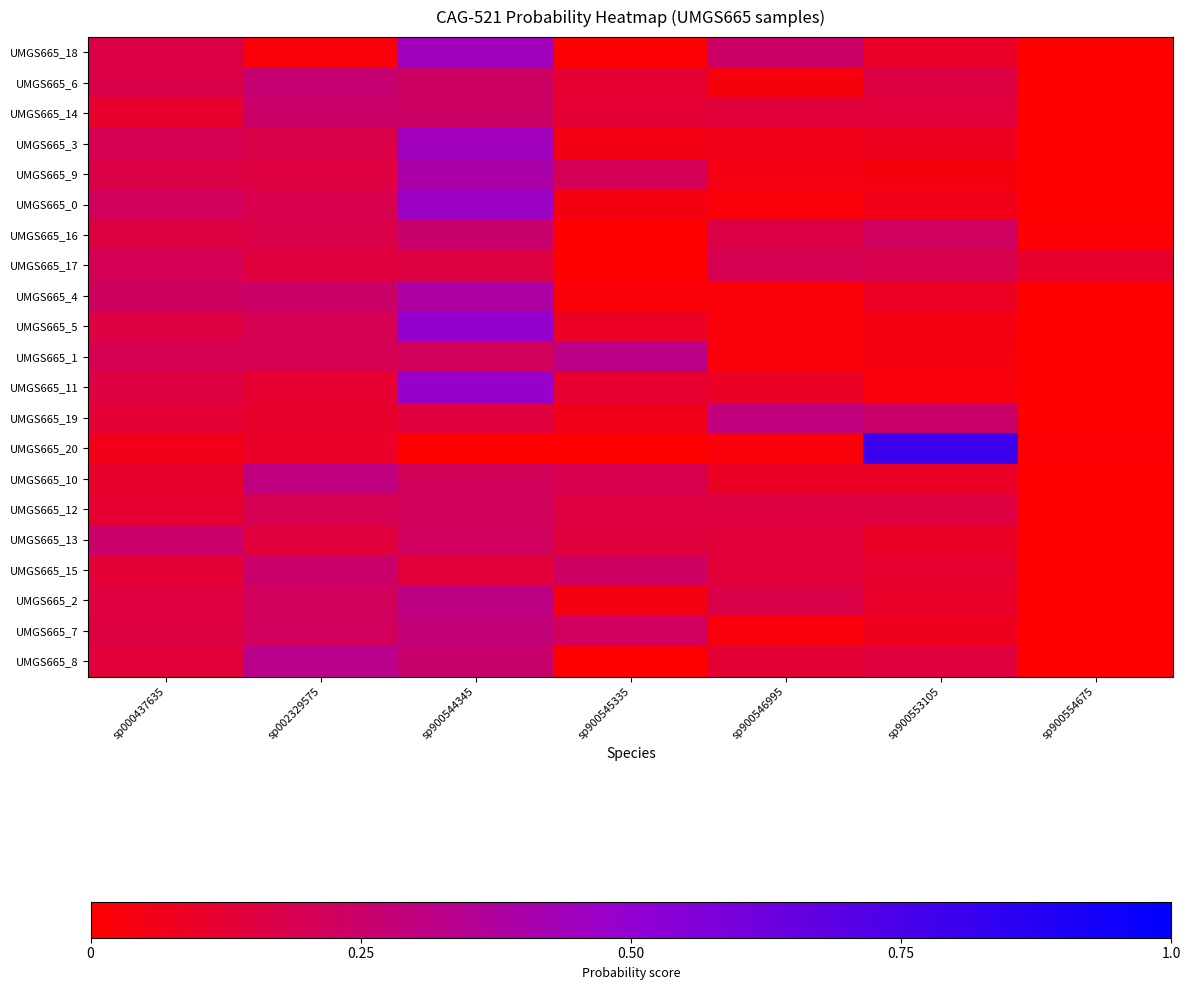

What is the difference between the highest and lowest values at sp900553105?

0.8